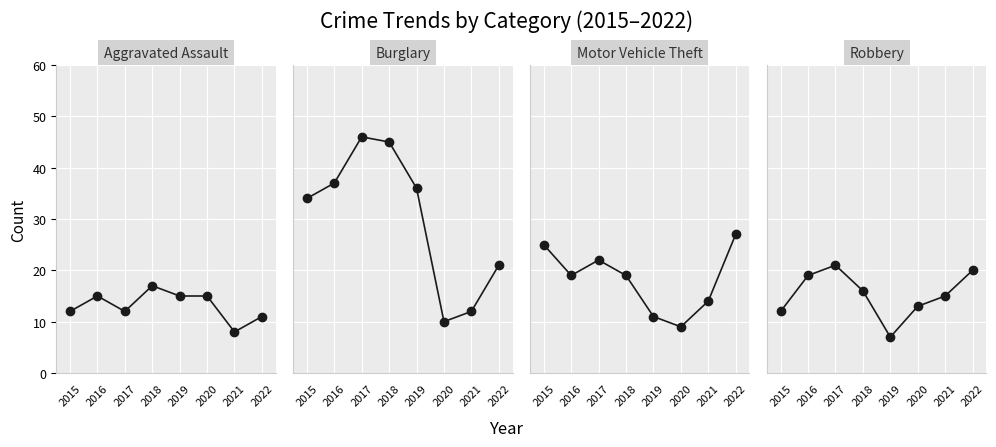

What is the value of the Aggravated Assault point at the 1st from the left?

12